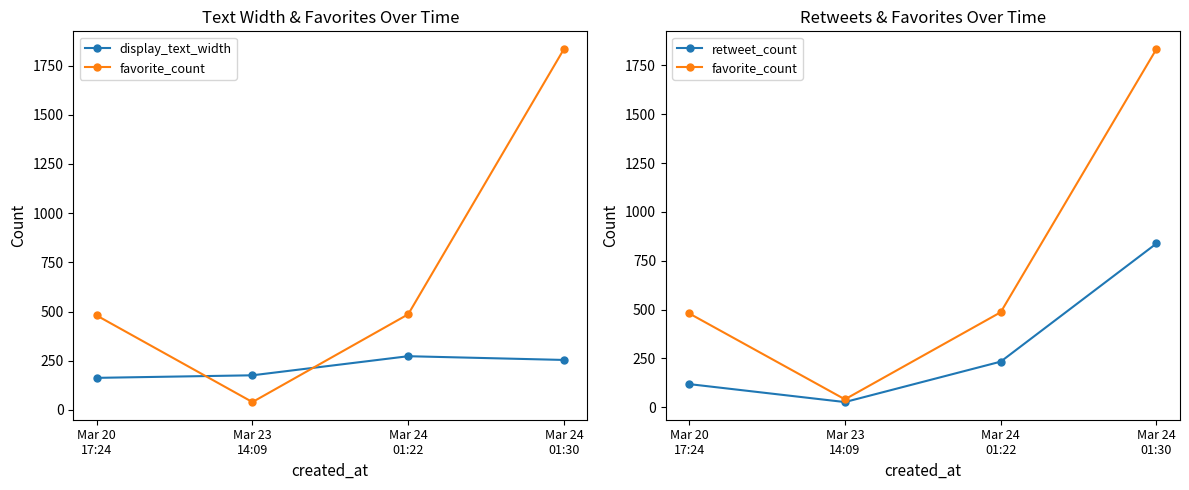

What are all the series names shown in the legend?

display_text_width, favorite_count, retweet_count